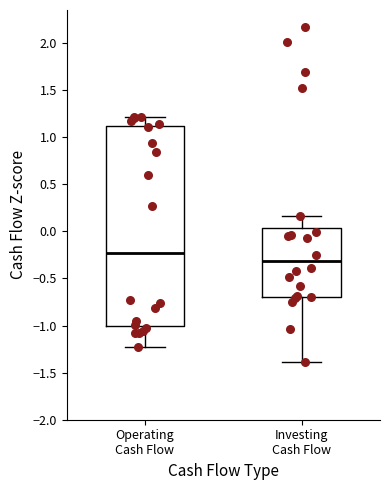

Reading left to right, read every box against the y-axis: the position of its median line, the range the box covers, and the ends of its whiskers. The values are not printed on the chart, so give them approximately, as read against the axis.

Operating Cash Flow: median -0.25, box -1.00 to 1.10, whiskers -1.25 to 1.20
Investing Cash Flow: median -0.30, box -0.70 to 0.05, whiskers -1.40 to 0.15